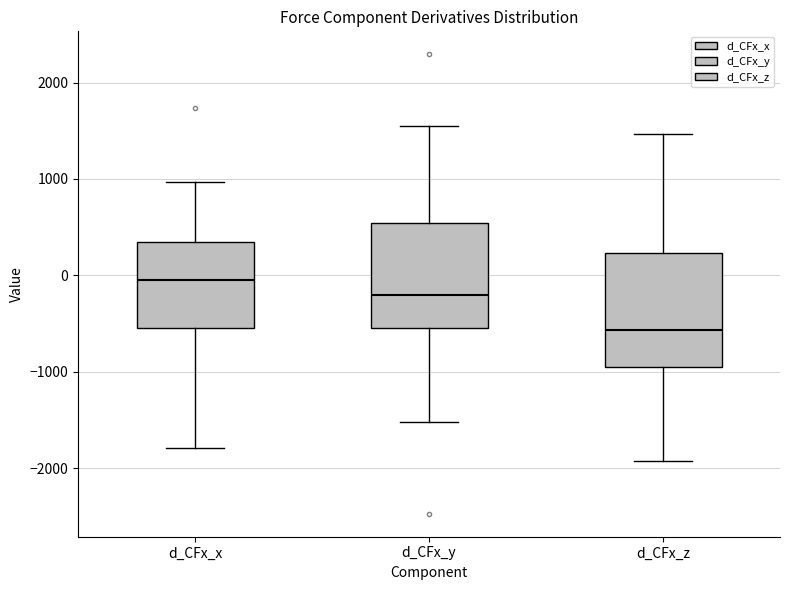

Reading left to right, read every box against the y-axis: the position of its median line, the range the box covers, and the ends of its whiskers. The values are not printed on the chart, so give them approximately, as read against the axis.

d_CFx_x: median 0, box -500 to 300, whiskers -1800 to 1000
d_CFx_y: median -200, box -500 to 500, whiskers -1500 to 1500
d_CFx_z: median -600, box -1000 to 200, whiskers -1900 to 1500